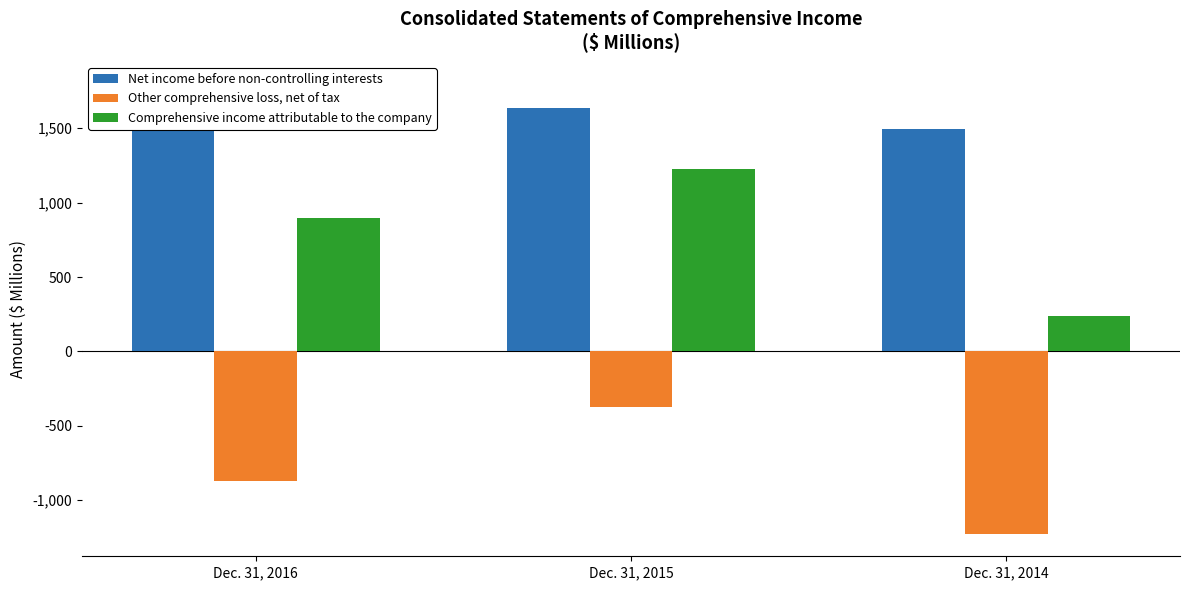

What is the sum of the Net income before non-controlling interests values at Dec. 31, 2015 and Dec. 31, 2014?

3133